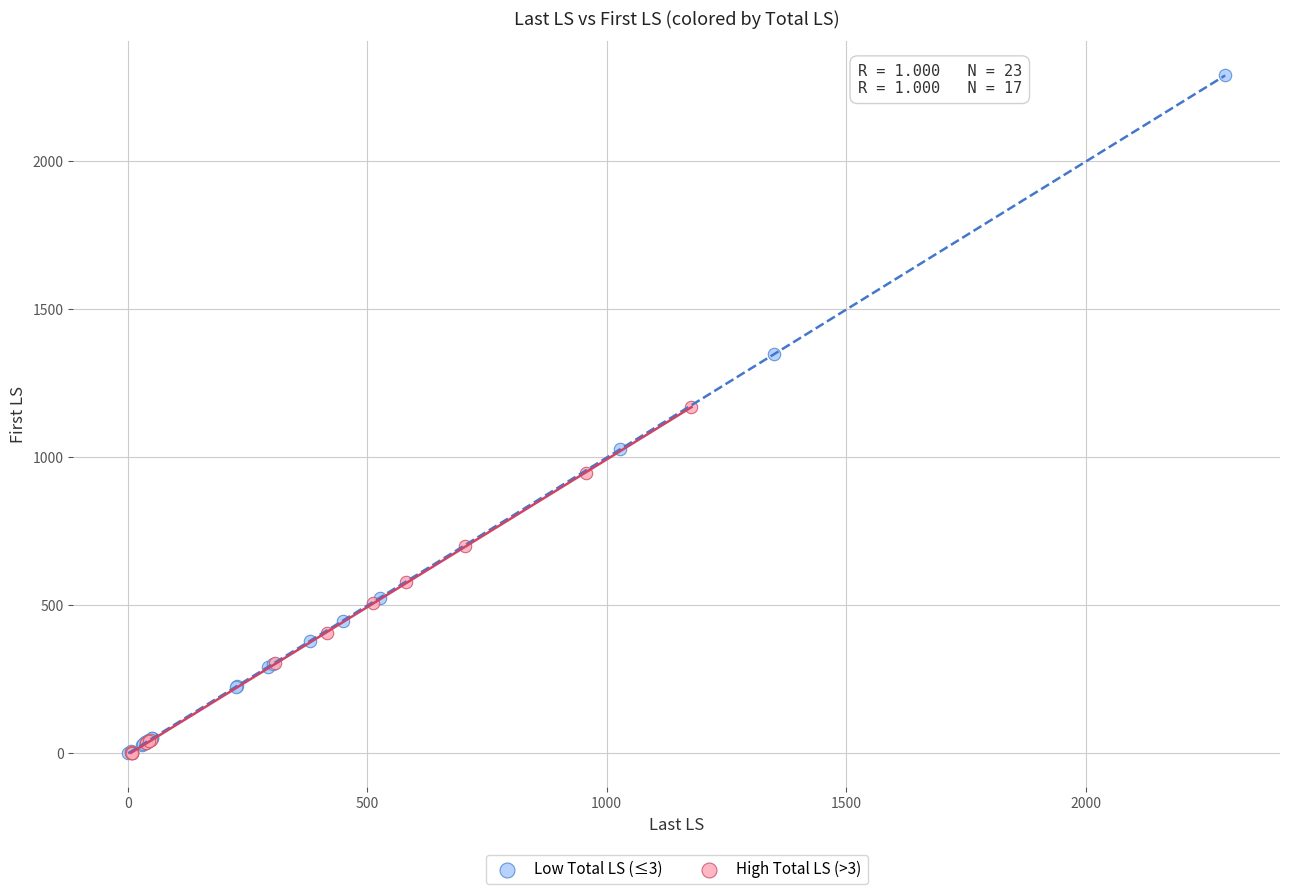

What are all the series names shown in the legend?

Low Total LS (≤3), High Total LS (>3)